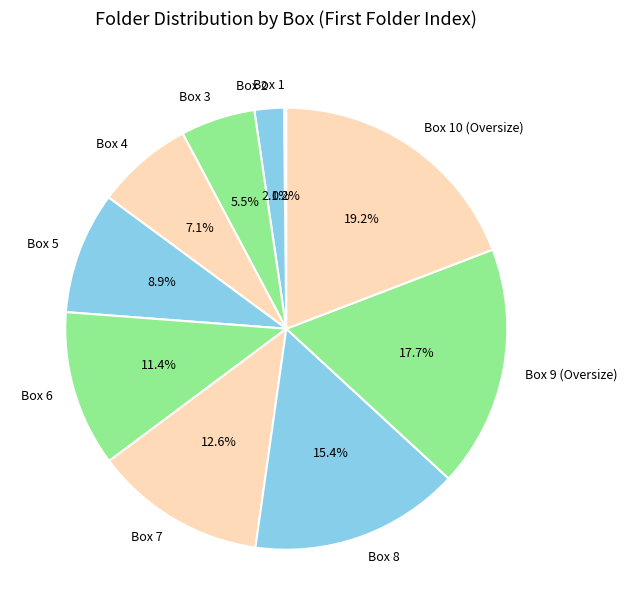

What portion of the pie excludes Box 2?

97.9%